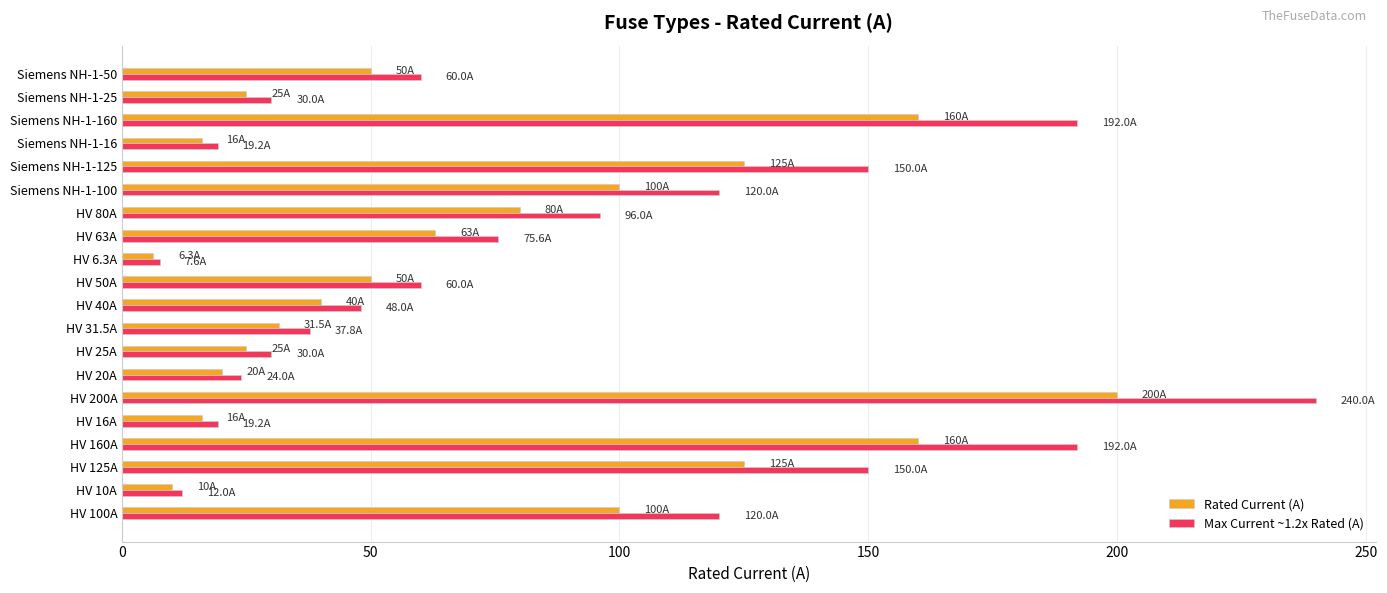

What is the minimum value shown in the chart?

6.3